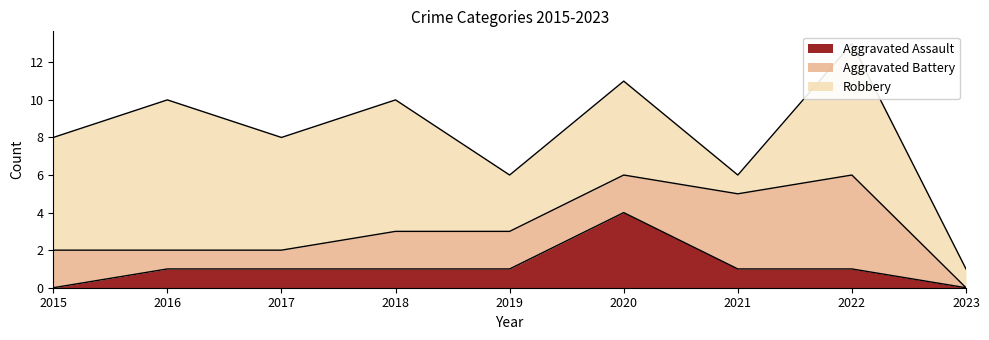

What is the difference between the maximum and minimum values in the Aggravated Assault series?

4